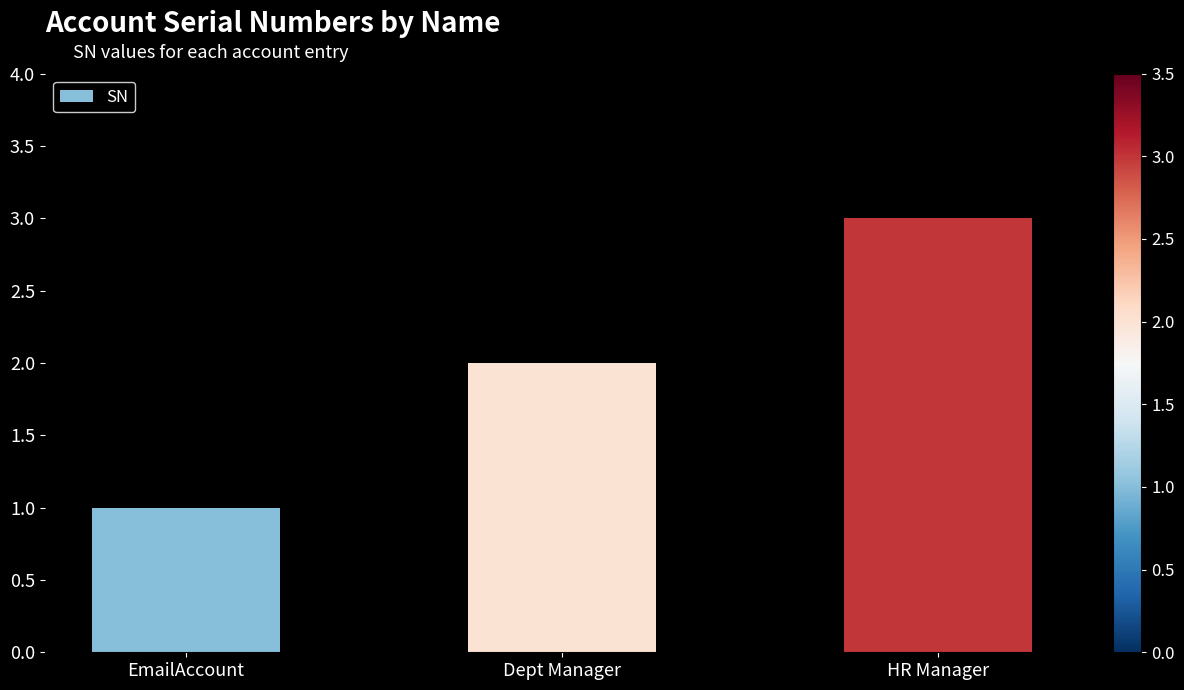

How many values are below 2?

1